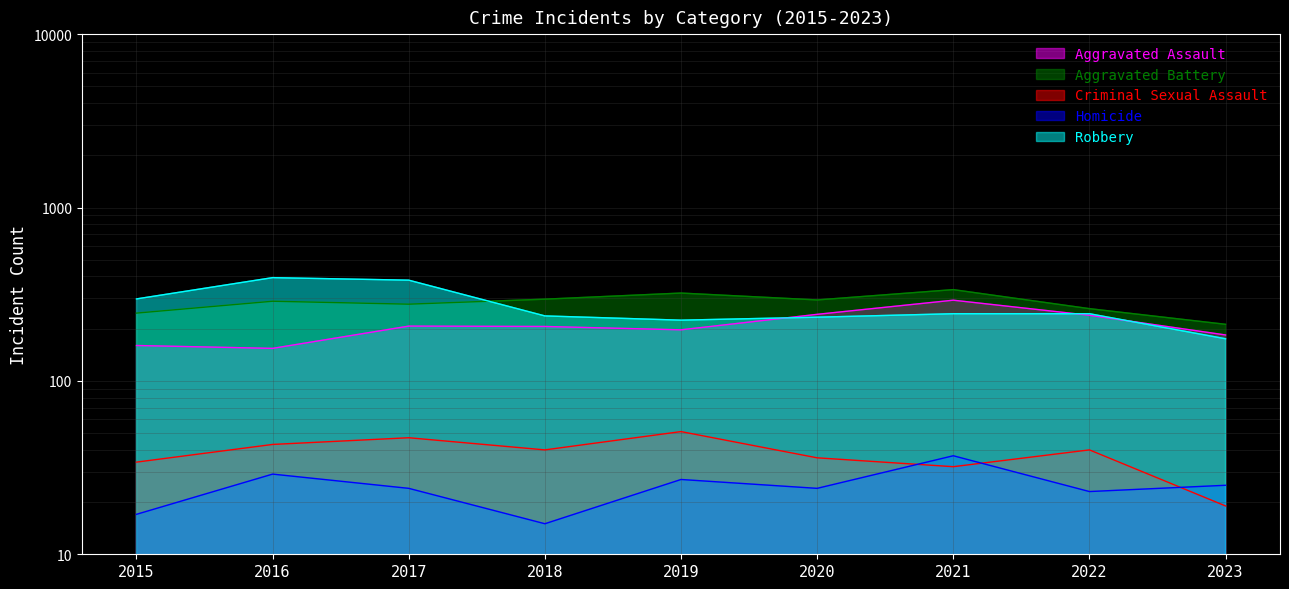

Between which two adjacent categories do Aggravated Battery and Robbery first intersect?

2017 and 2018